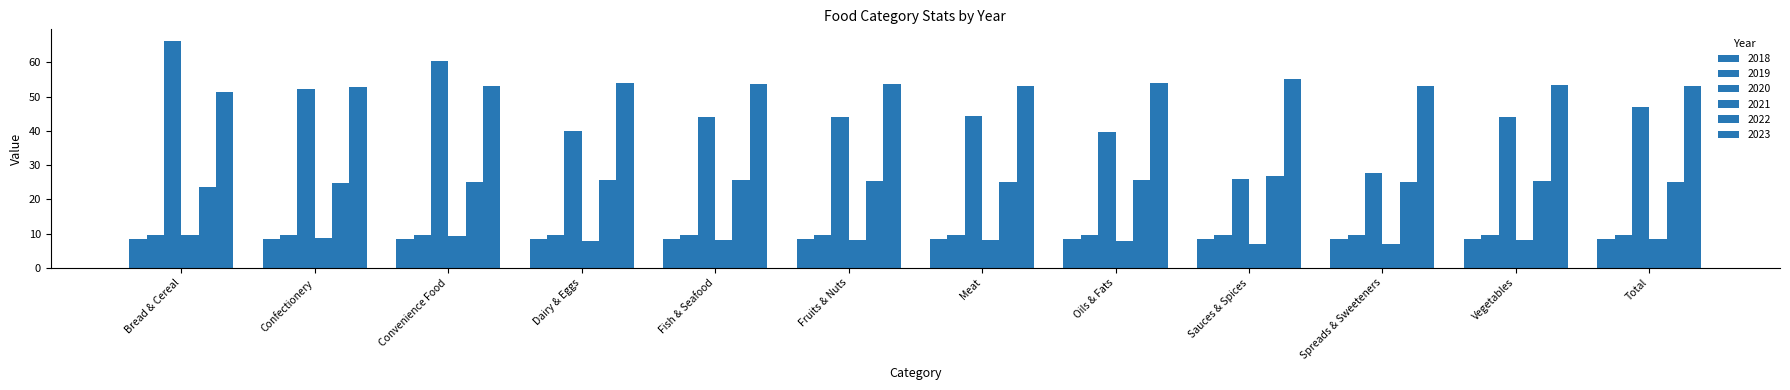

The 2018 series shows 12.5 at Convenience Food. True or false?

False